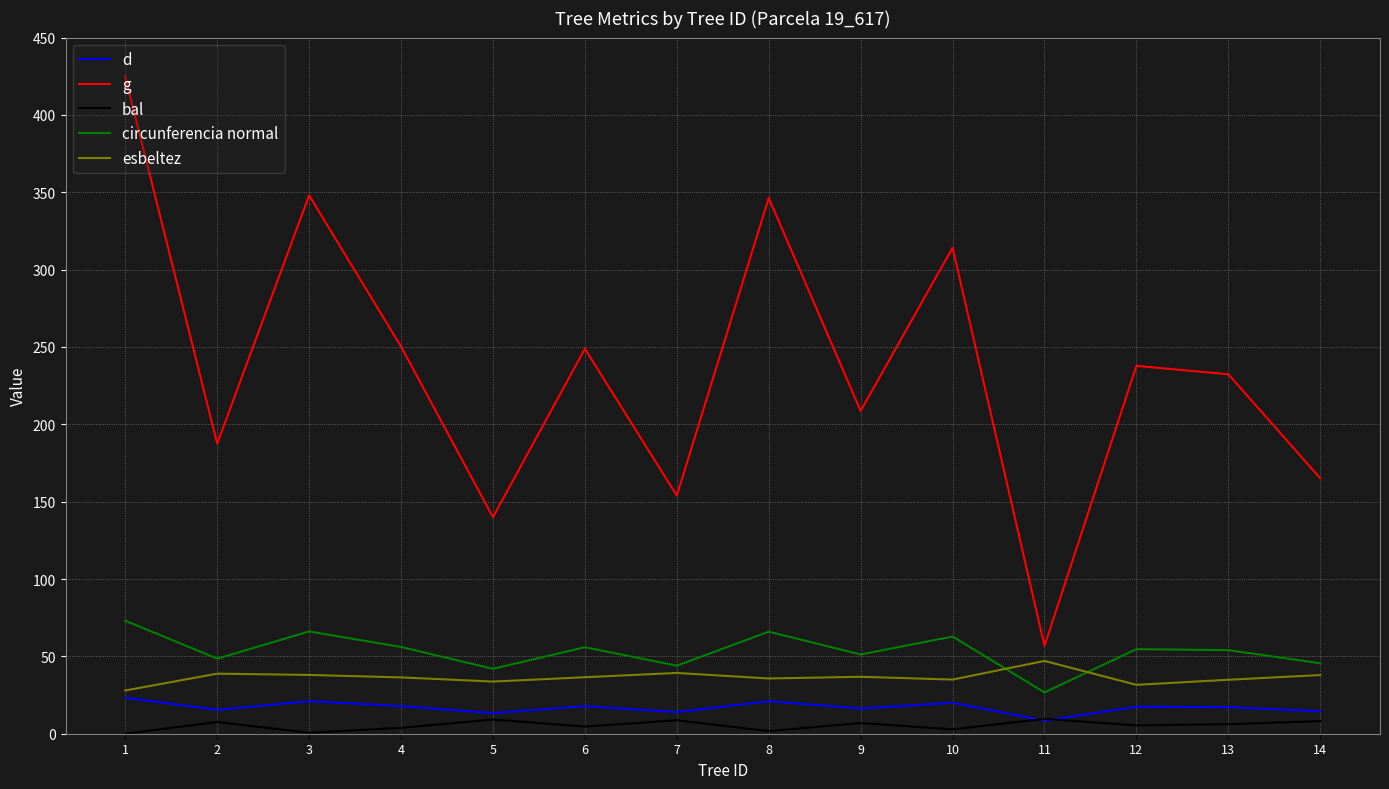

True or false: g and esbeltez cross at least once.

False